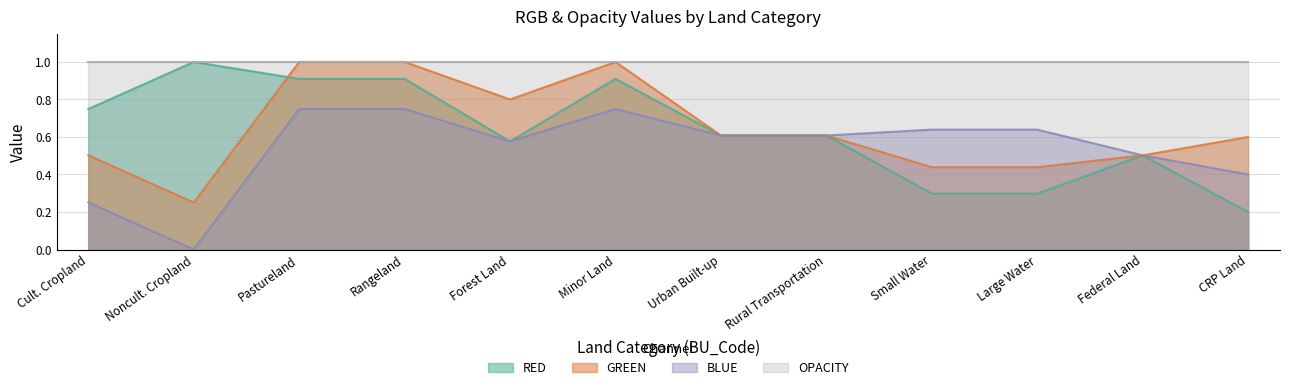

What are all the series names shown in the legend?

RED, GREEN, BLUE, OPACITY